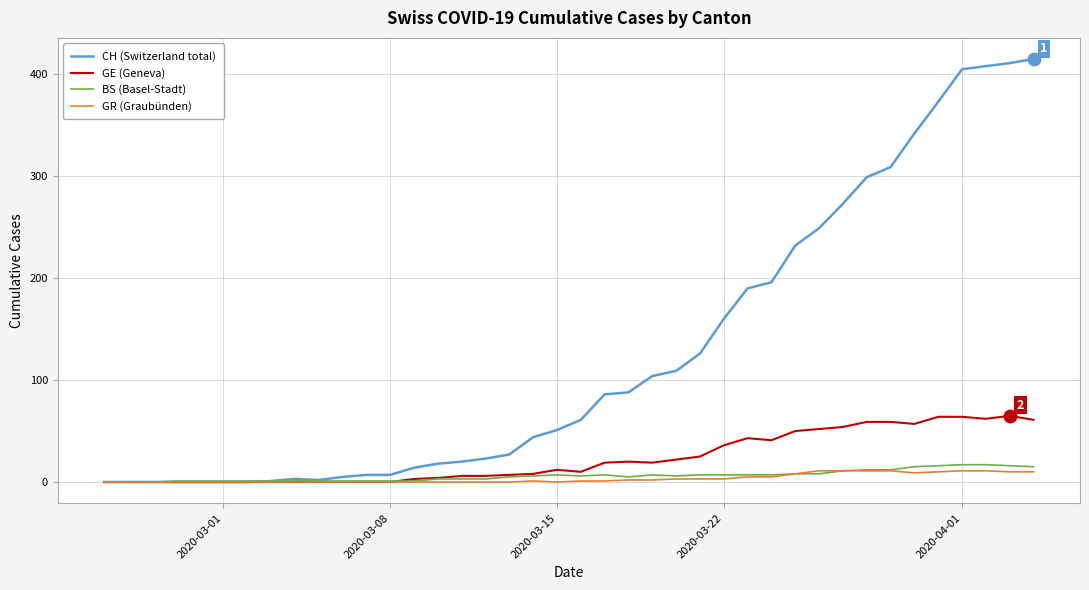

What is the greatest value displayed?

415